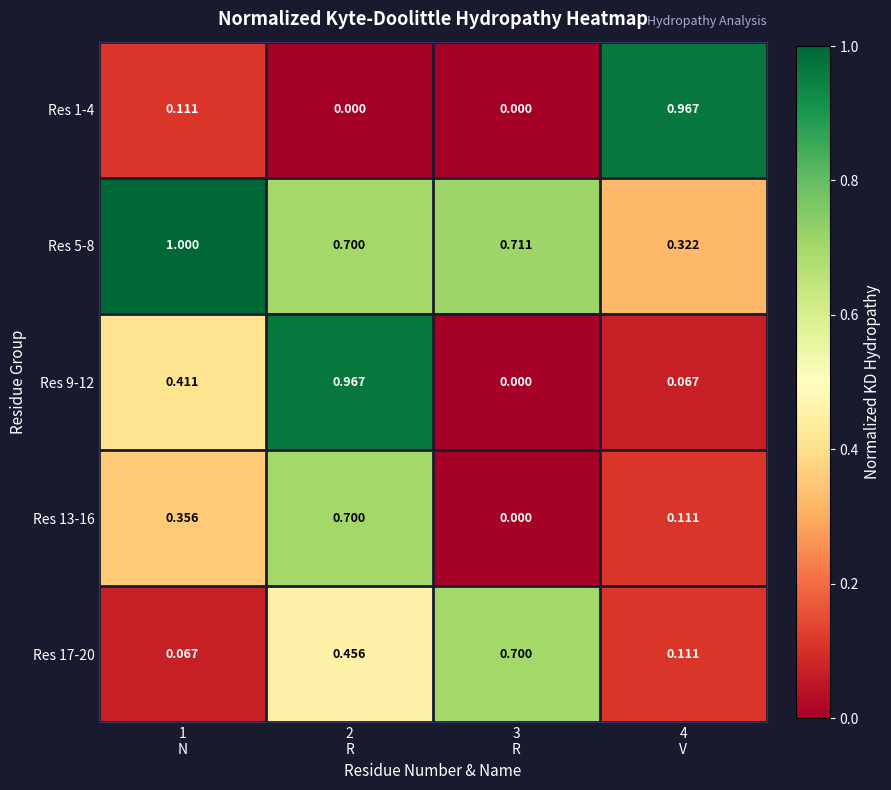

How many values in the Res 9-12 series exceed 0?

3